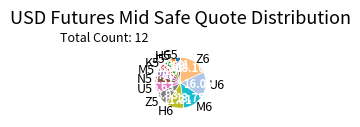

Which has a higher value, M6 or J5?

M6